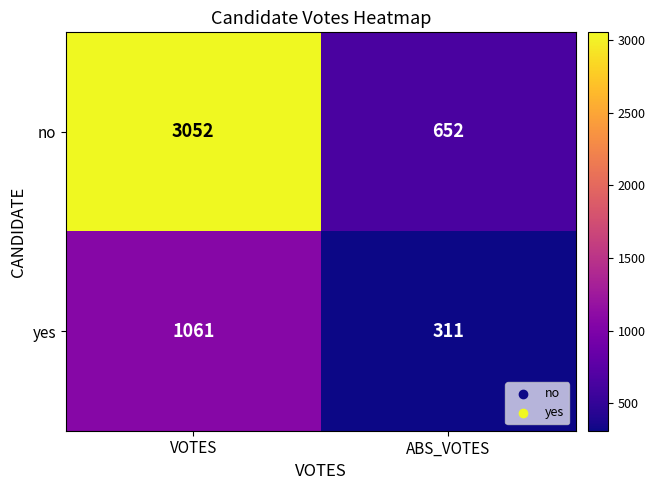

Is it true that no equals 956 at ABS_VOTES?

False